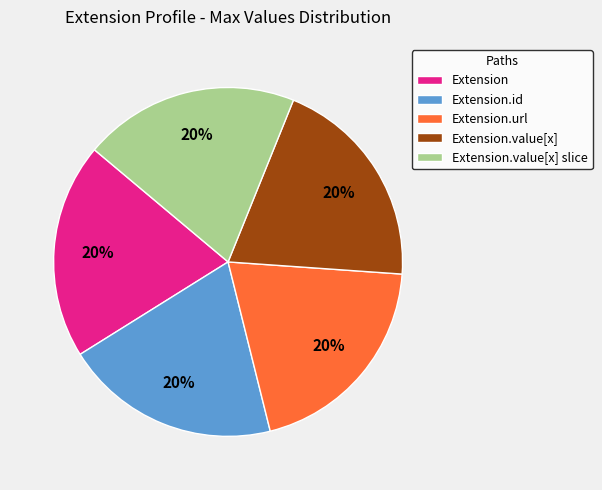

The Extension.id slice represents 20% of the pie. True or false?

True